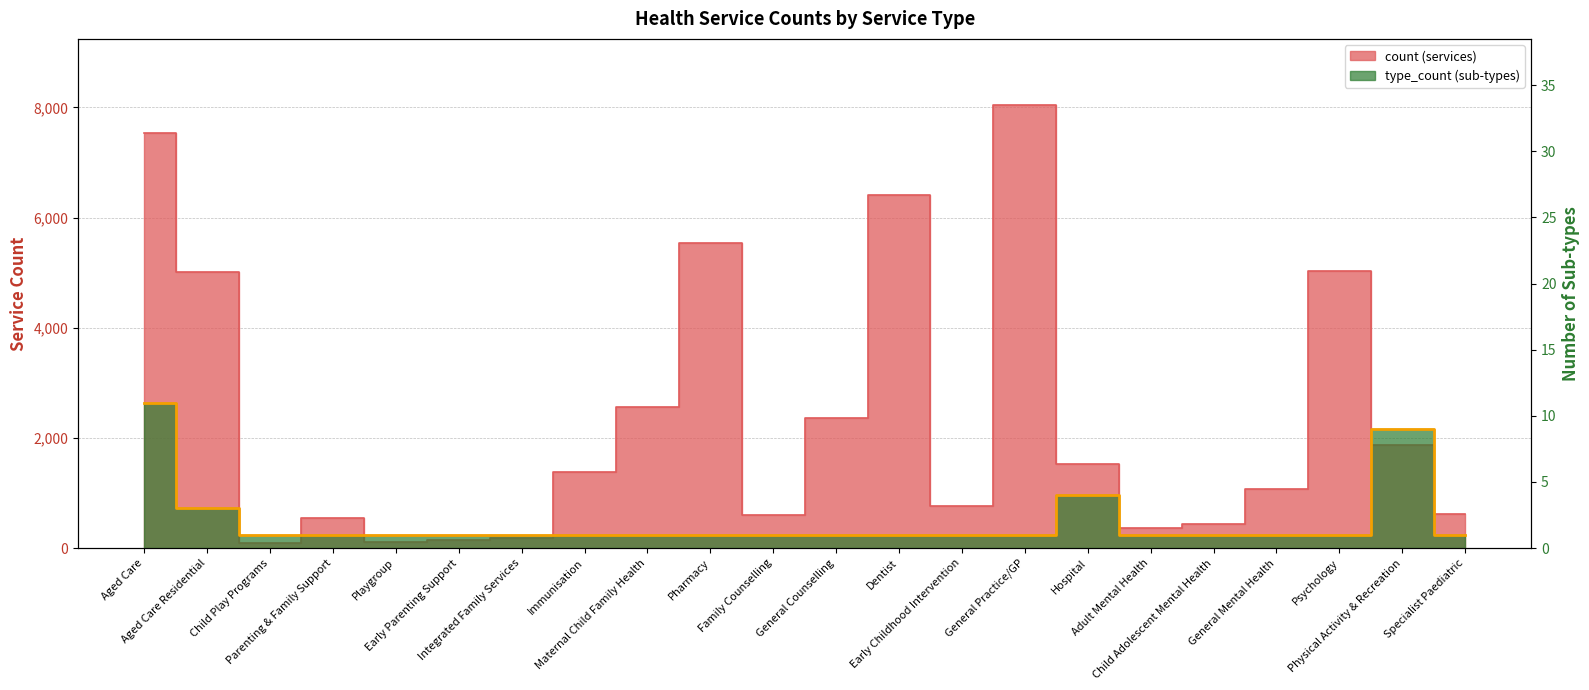

Does the chart display data point markers on the line(s)?

No